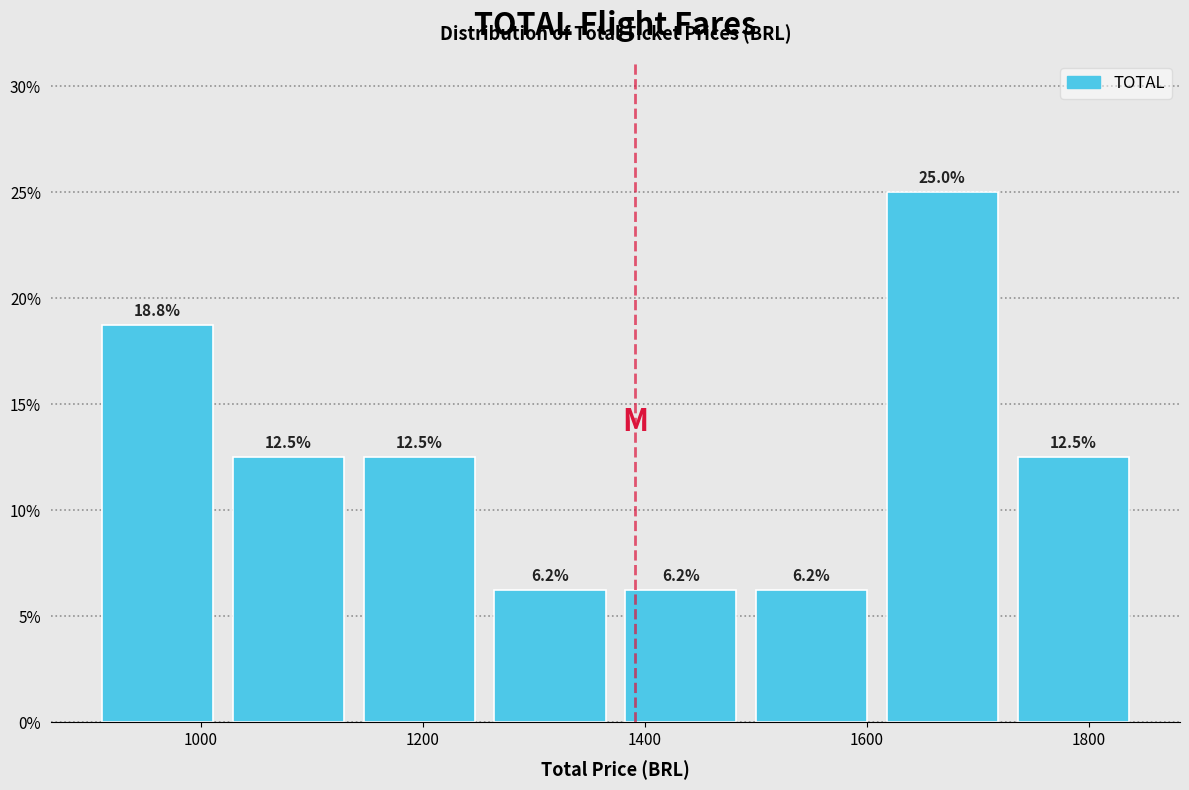

Over which range of the x-axis is the bar tallest?

1600 to 1720